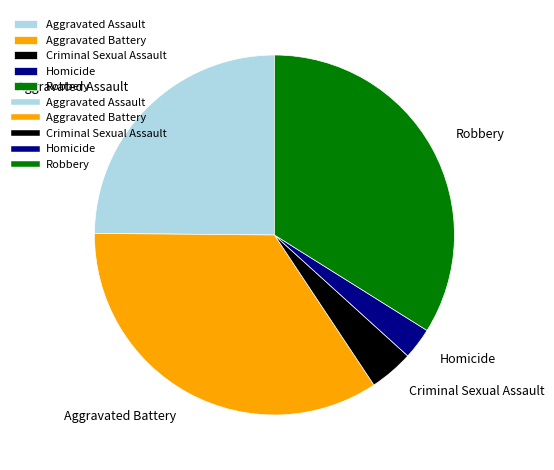

Is there a majority slice in this chart?

No